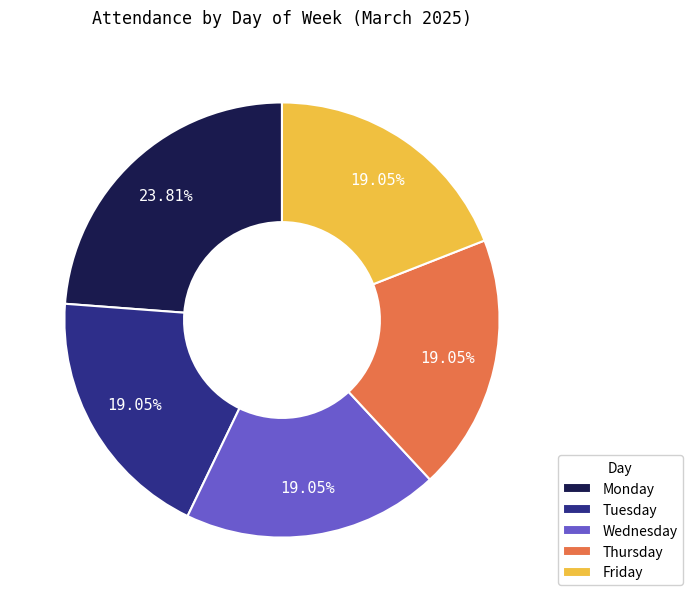

To the nearest percent, what is the combined percentage of Thursday and Wednesday?

38%